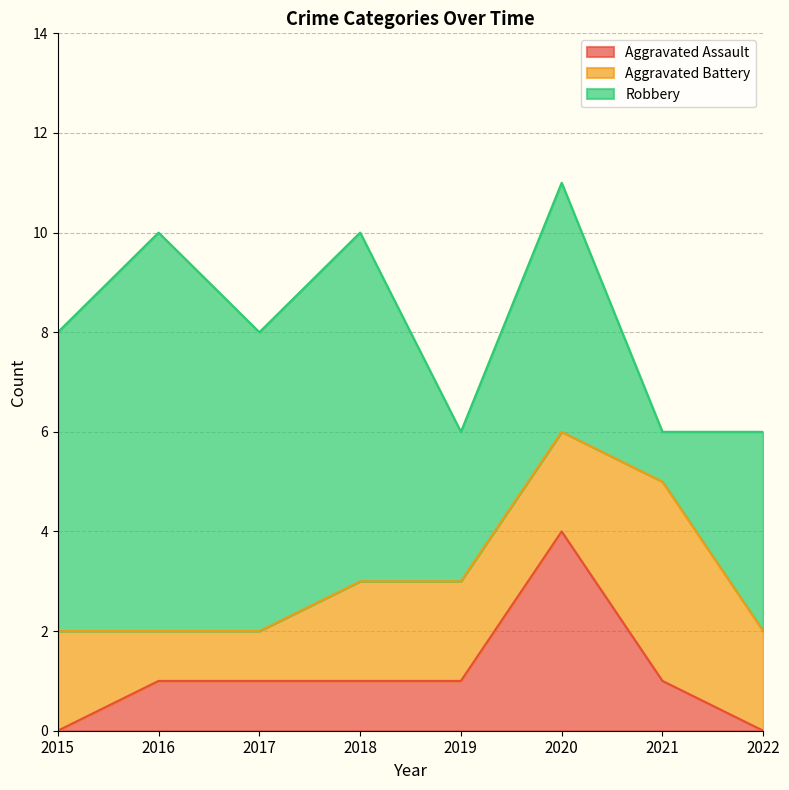

How many values in the Aggravated Assault series are below 1?

2